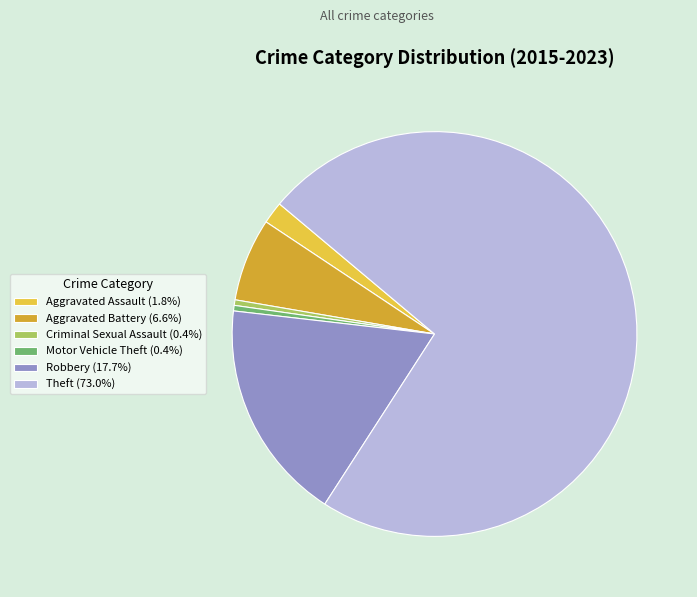

Does any single category account for the majority?

Yes